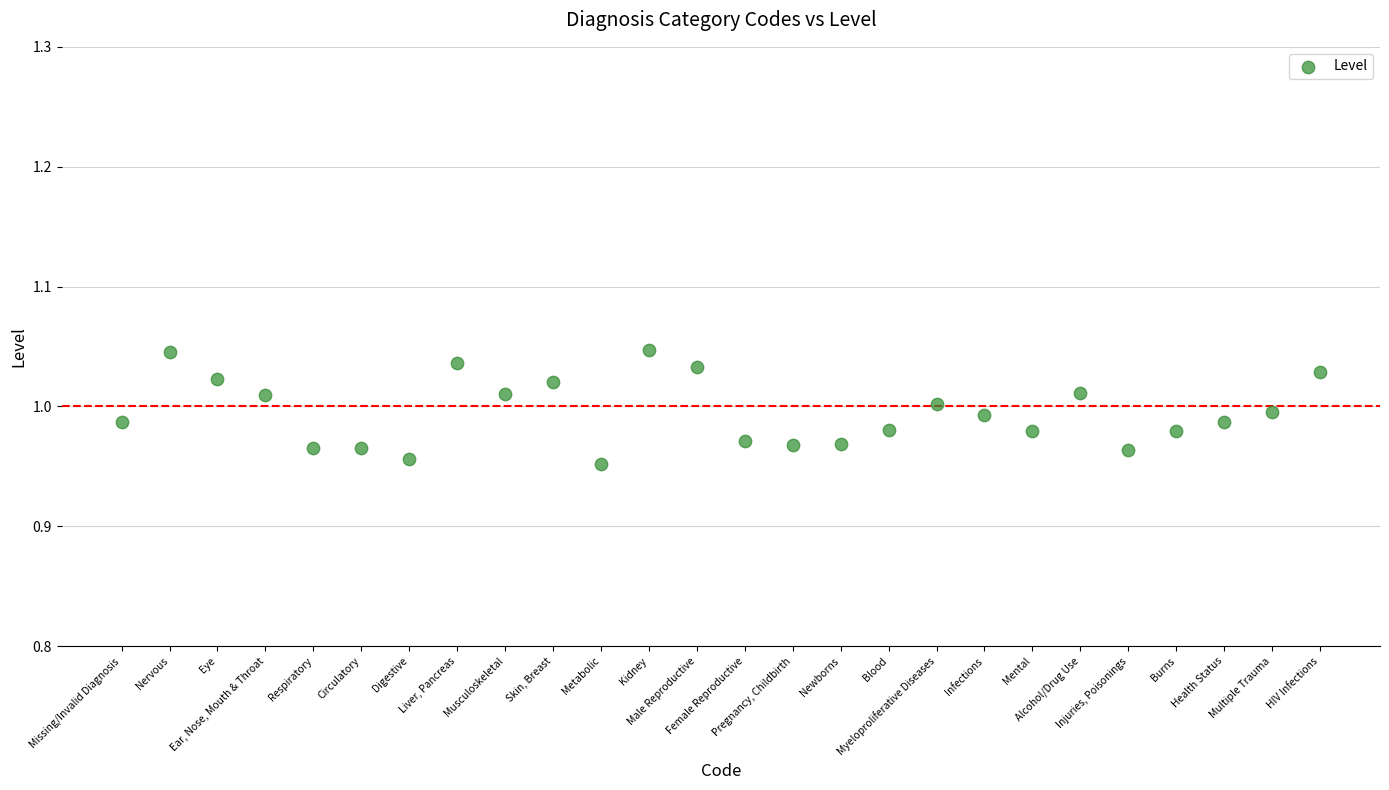

Count the number of points in this scatter plot.

26